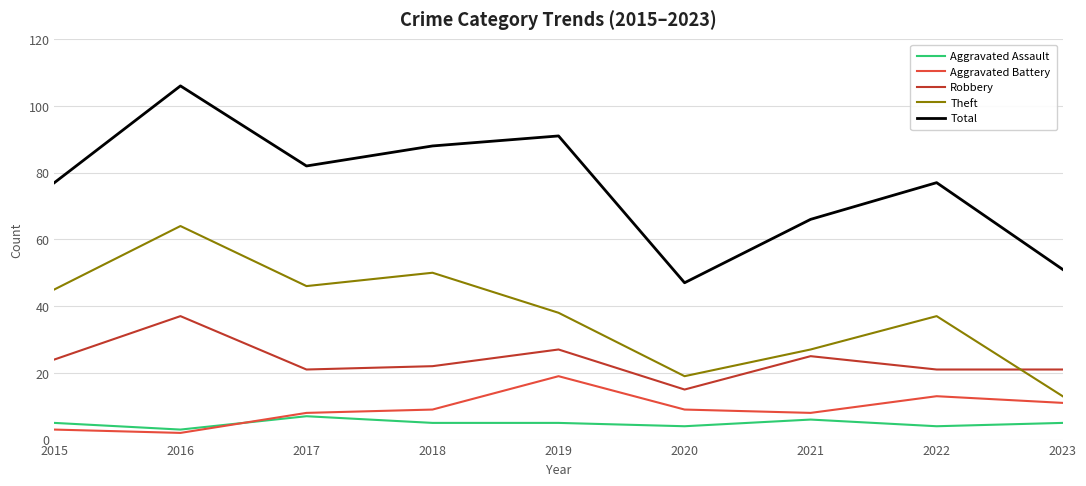

The value of Aggravated Battery at 2017 is 14. True or false?

False